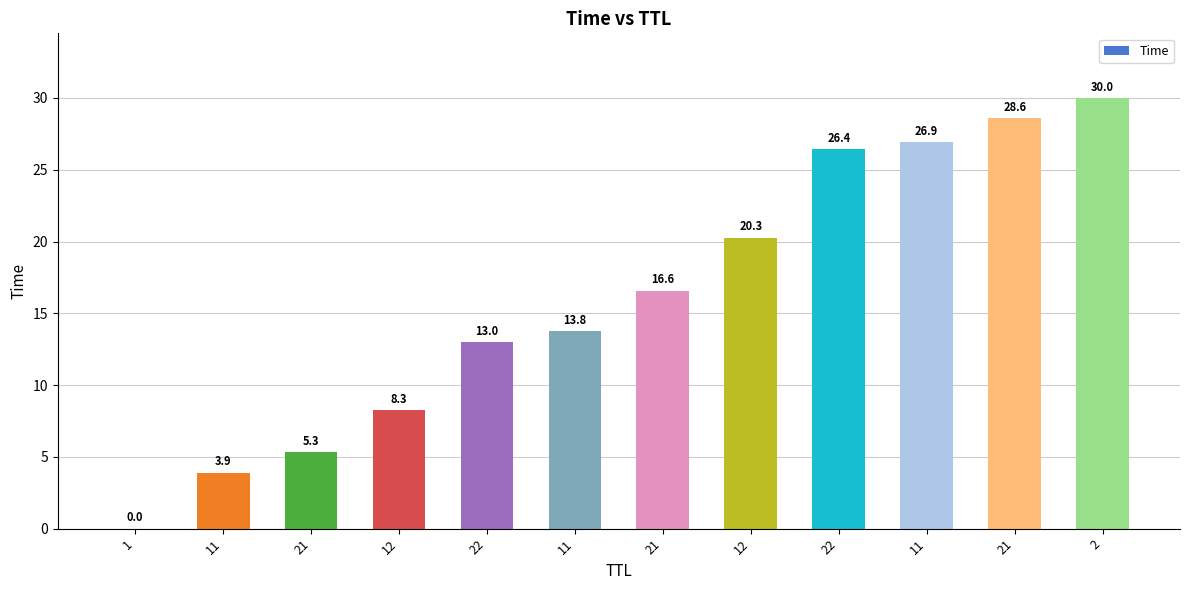

What is the sum of the values at 11 and 22?

40.2